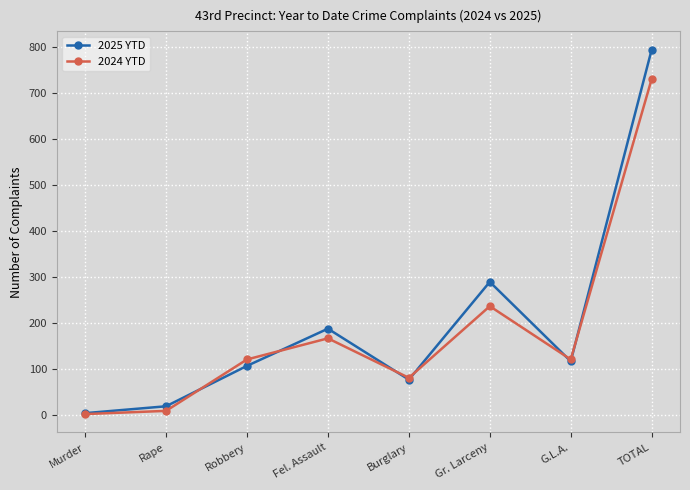

Which series has the largest range (max minus min)?

2025 YTD